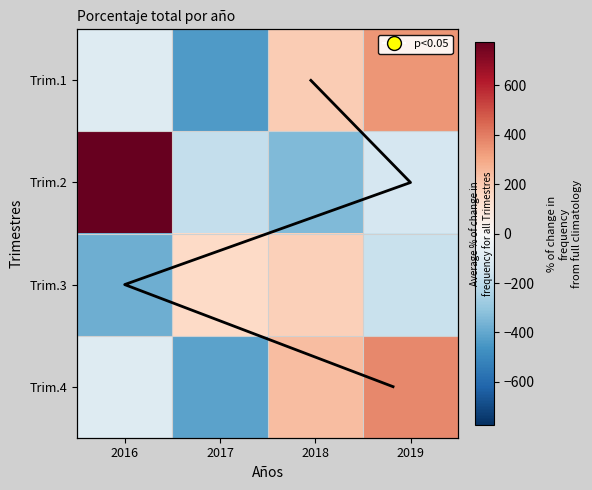

Which label corresponds to the smallest value in the chart?

2017